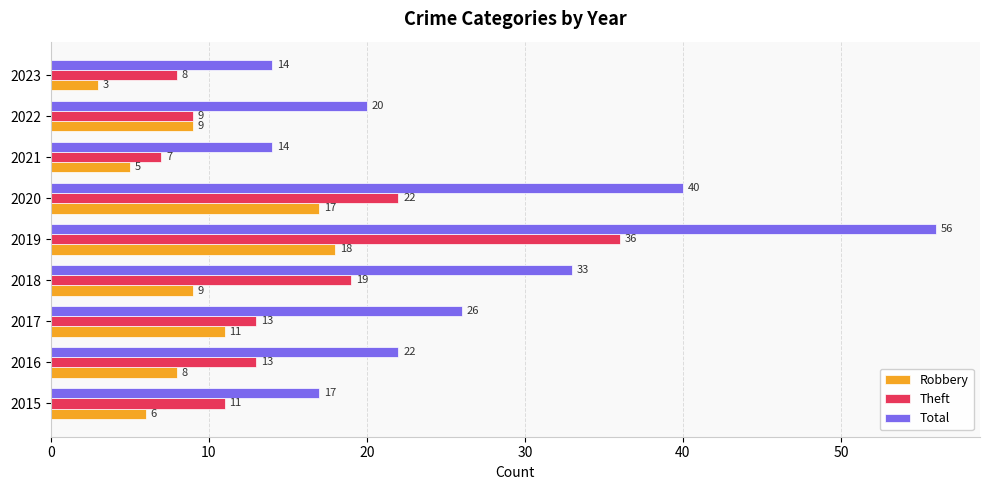

Is it true that Robbery equals 11 at 2017?

True